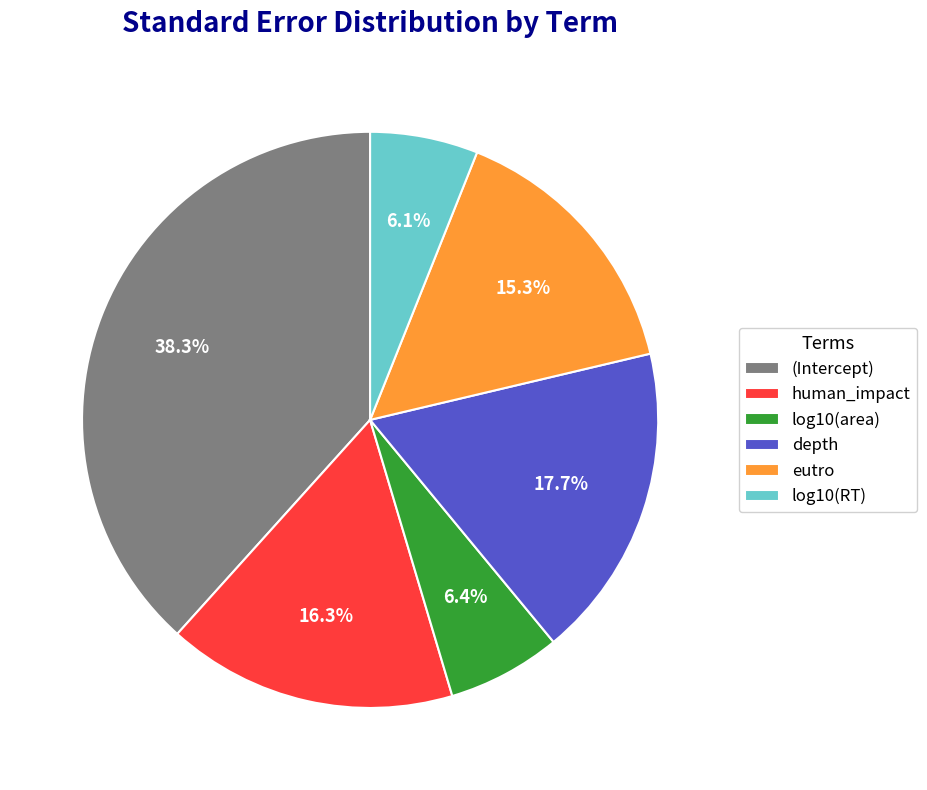

Does log10(area) represent more than half of the total?

No